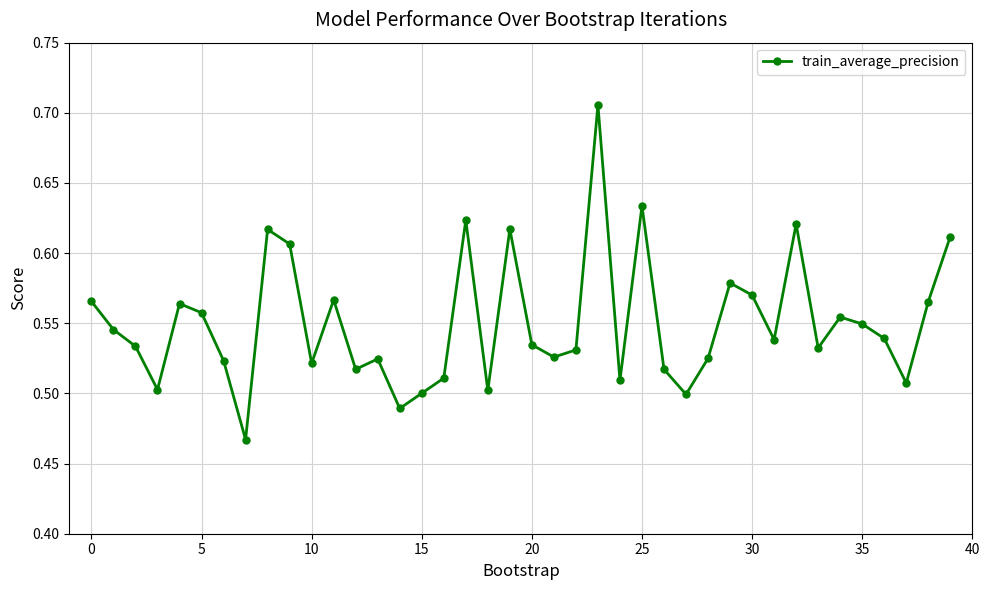

What is the sum of all values?

22.0